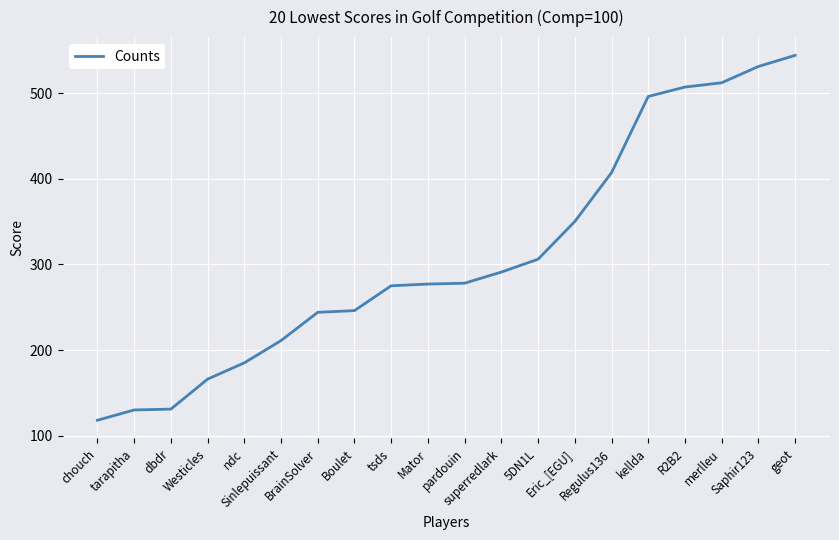

What is the minimum value shown in the chart?

118